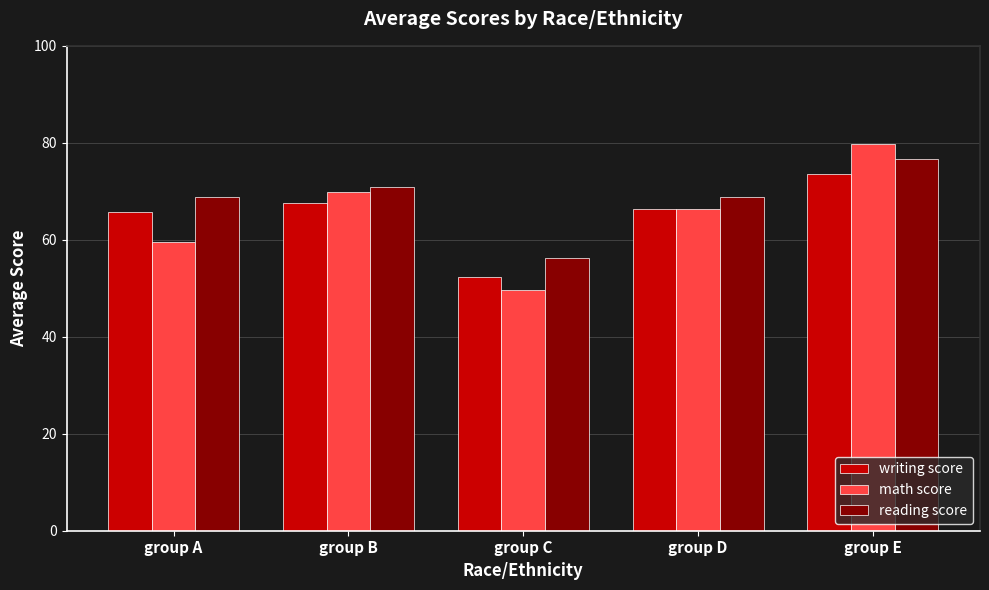

How many values in the reading score series exceed 68?

4